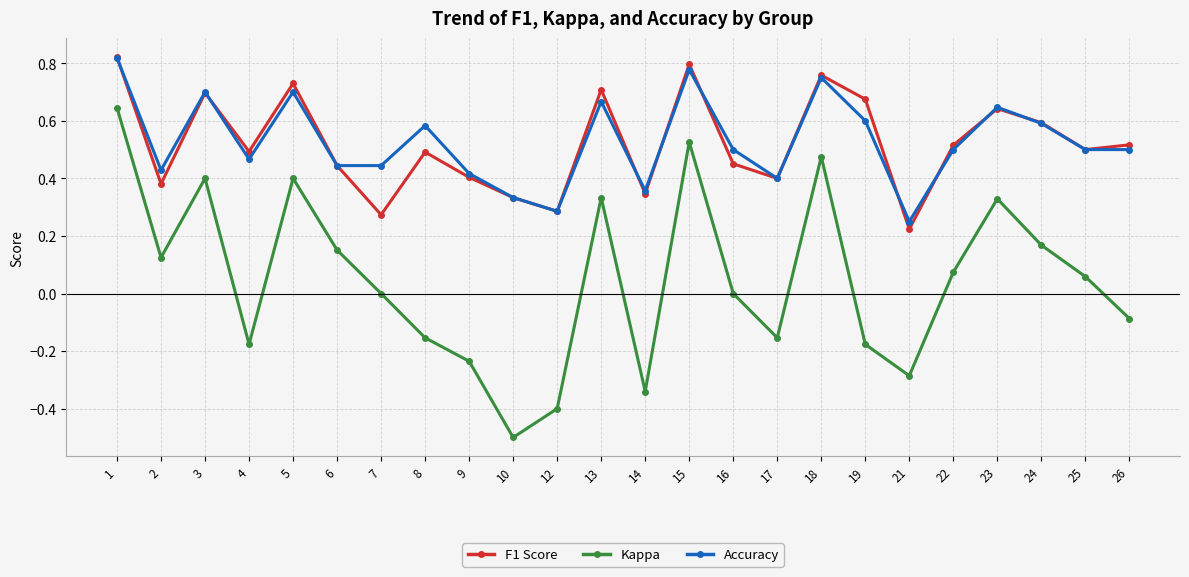

Rank the series at 19 from highest to lowest value.

F1 Score, Accuracy, Kappa